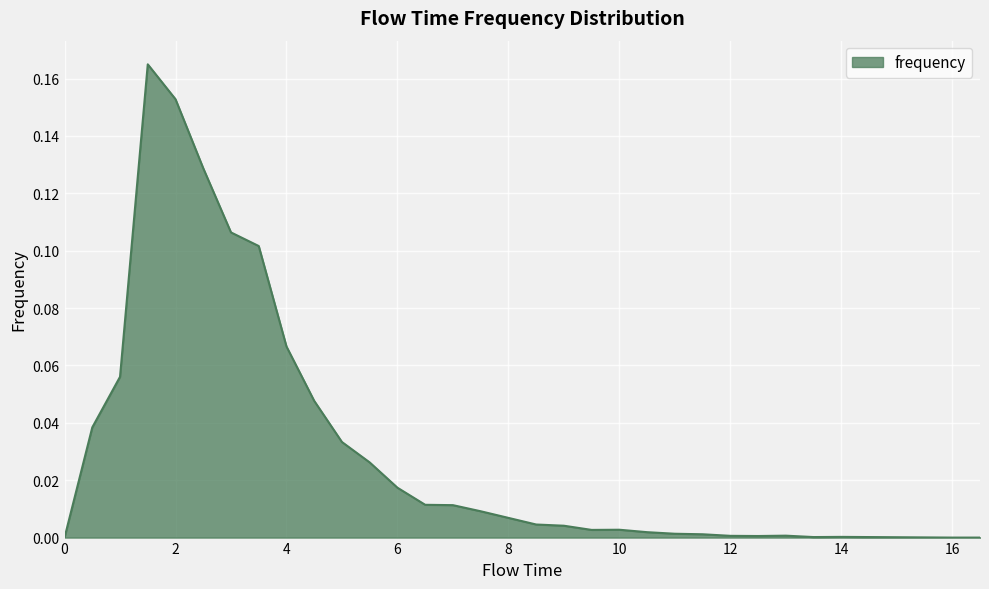

How many lines are shown in the chart?

1